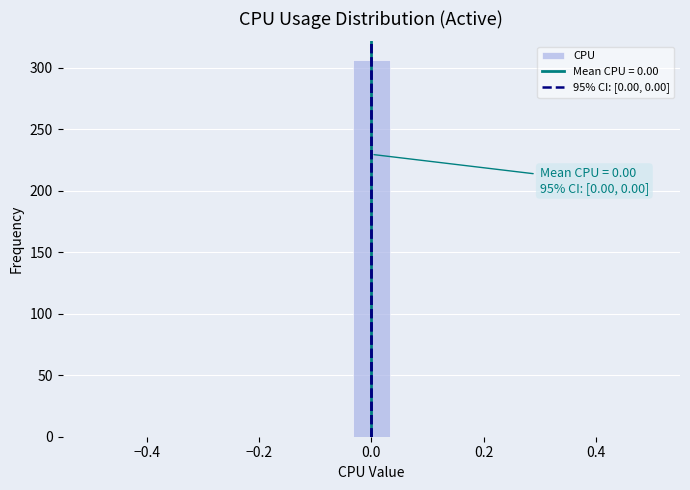

Around what value on the x-axis is the tallest bar? Give the approximate position of its centre, as read against the axis.

0.00